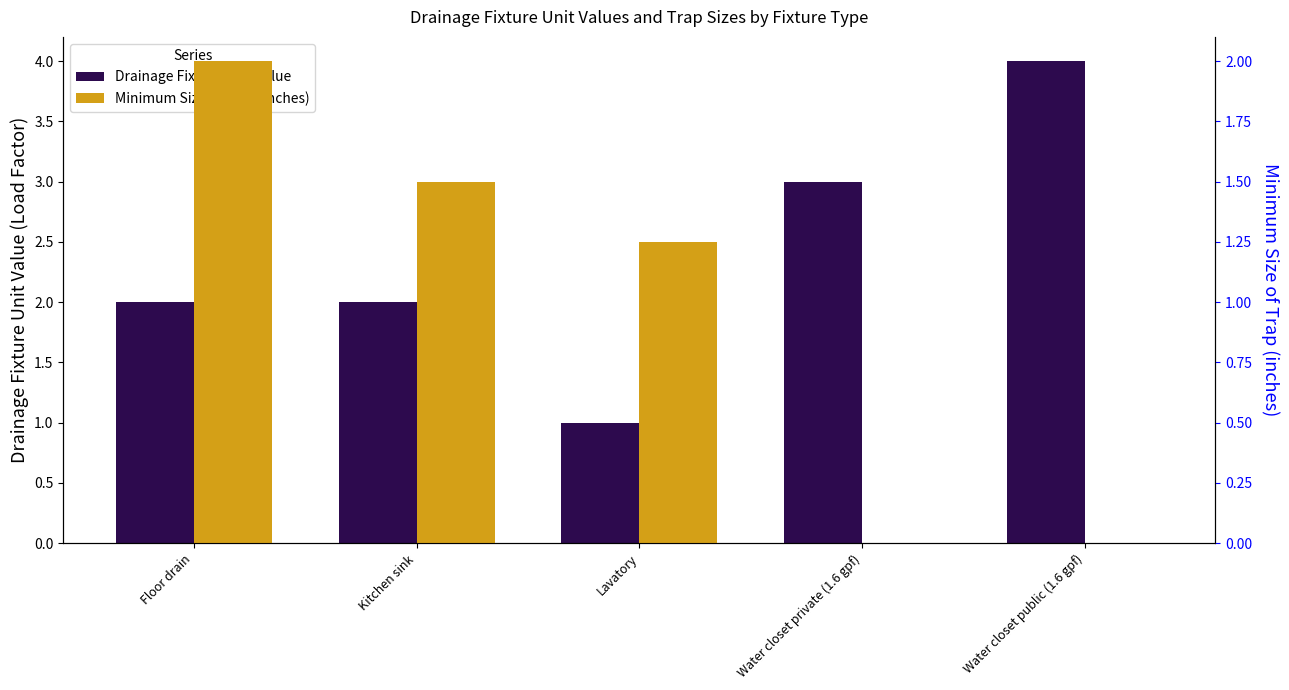

What is the difference between the maximum and minimum values in the Drainage Fixture Unit Value series?

3.0